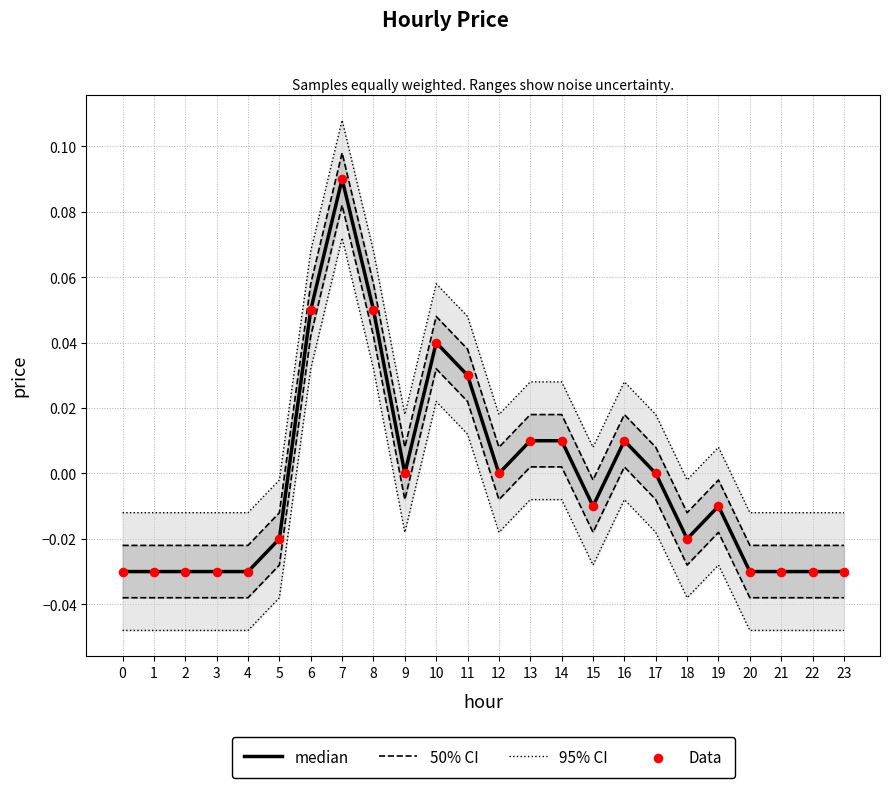

What are all the series names shown in the legend?

95% CI, 50% CI, median, Data